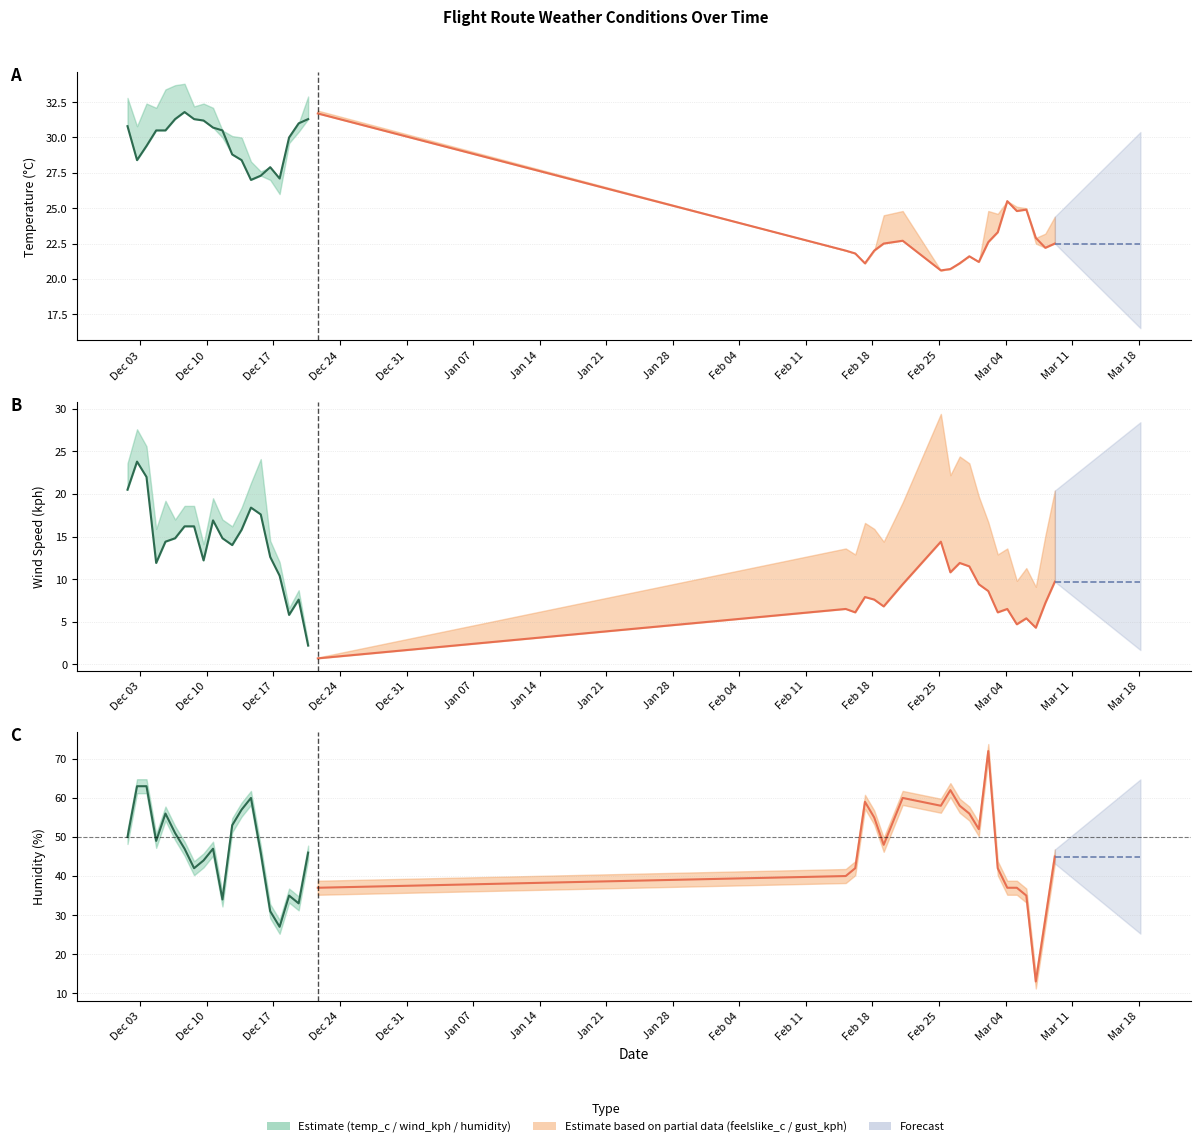

True or false: gust_kph has a value of 25.9 at 34.

False